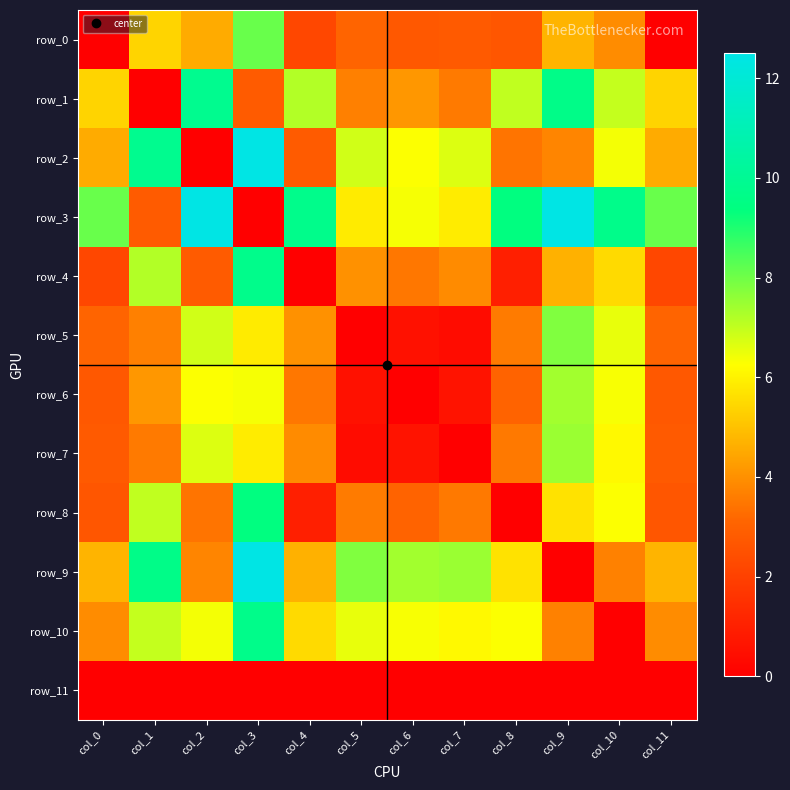

What is the spread (max minus min) of values at col_8?

9.4